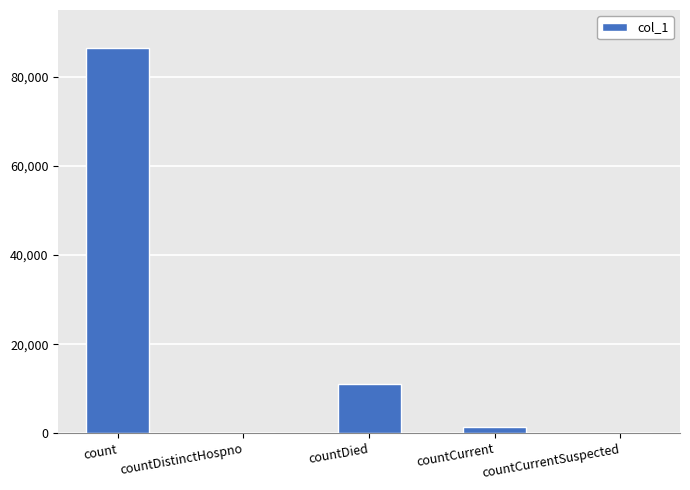

How many data points does each series have?

5